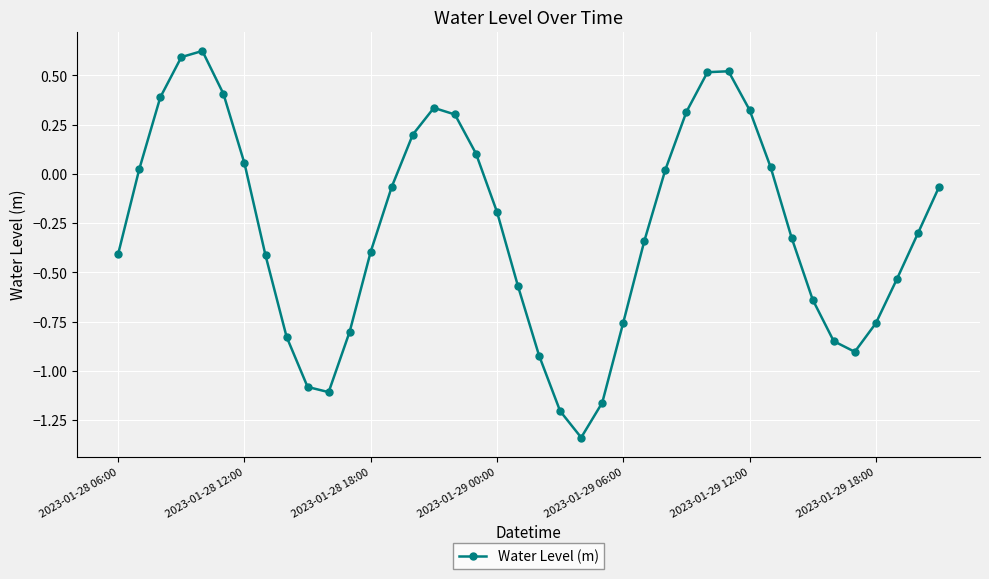

What is the value of the 11th point from the left?

-1.1